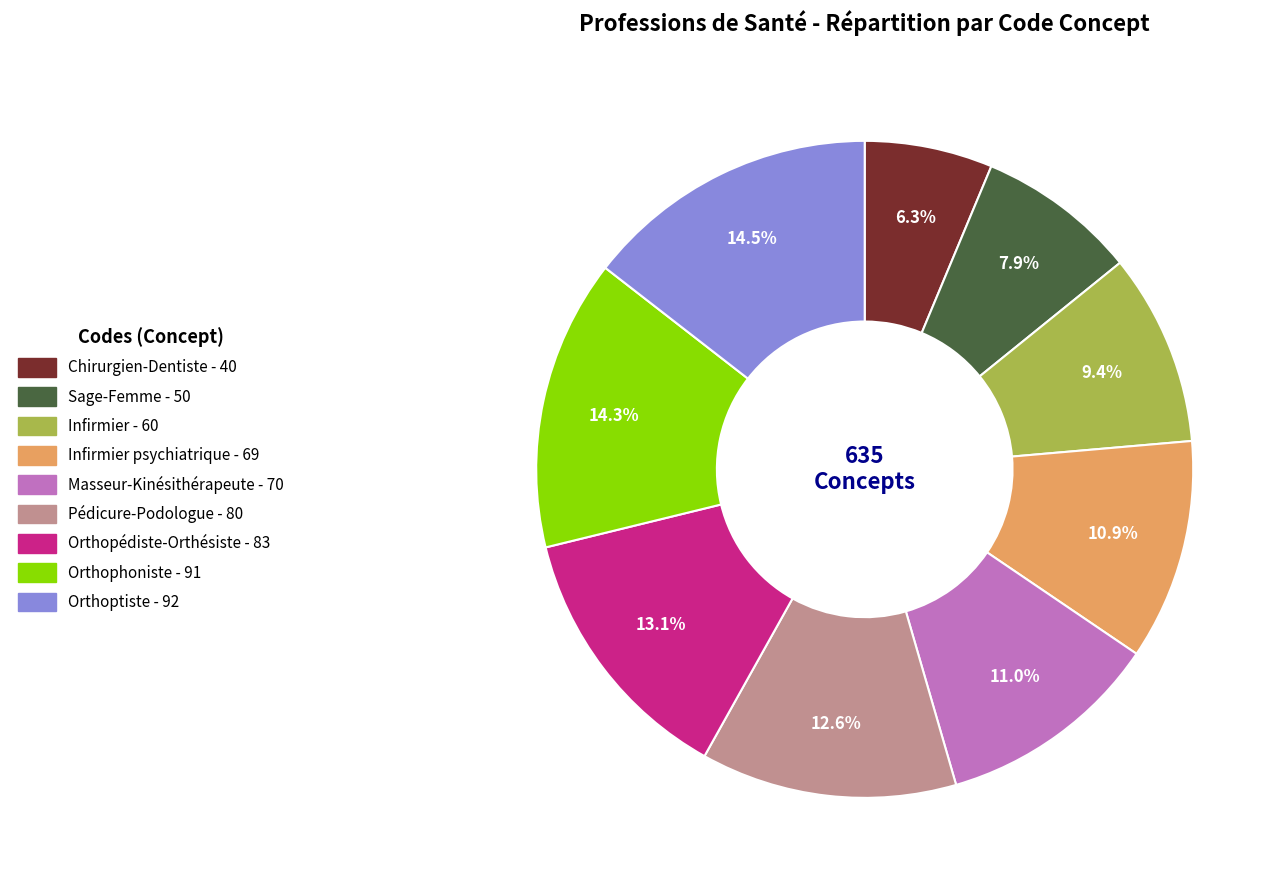

Is there a majority slice in this chart?

No